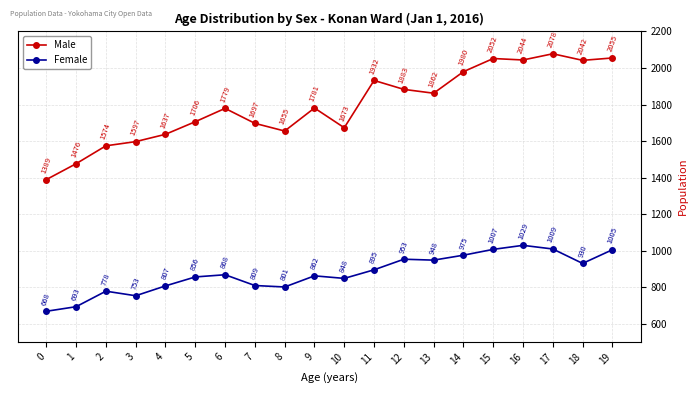

What is the maximum value shown in the chart?

2078